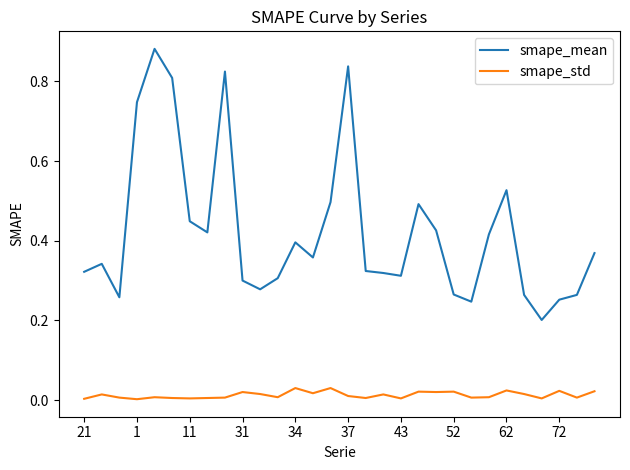

Rank the series by their maximum value, from highest to lowest.

smape_mean, smape_std